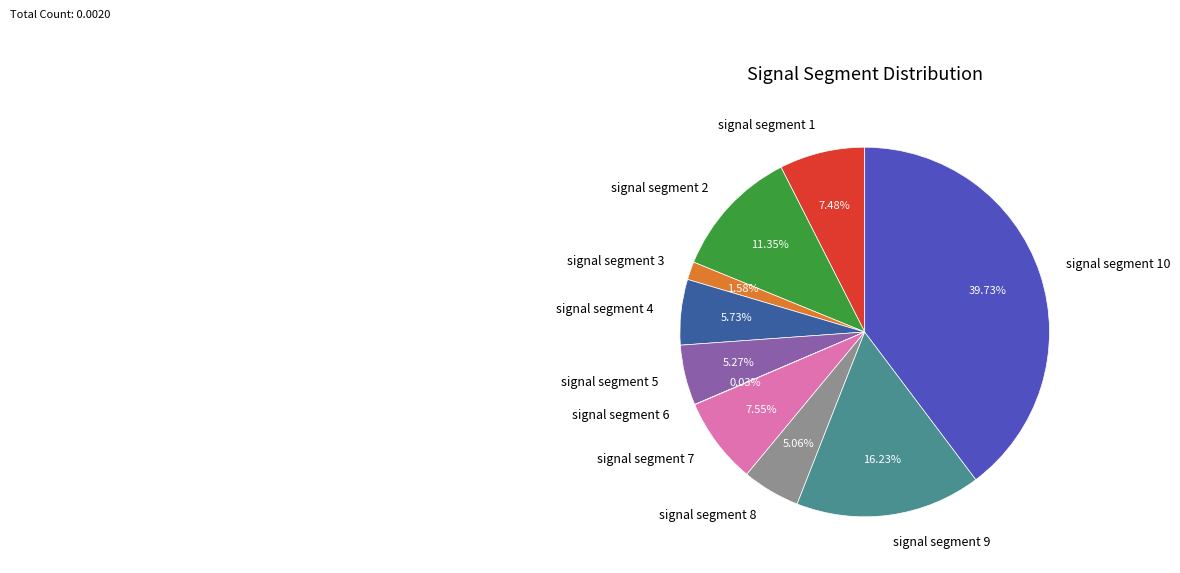

What percentage is the signal segment 7 slice, to the nearest percent?

8%